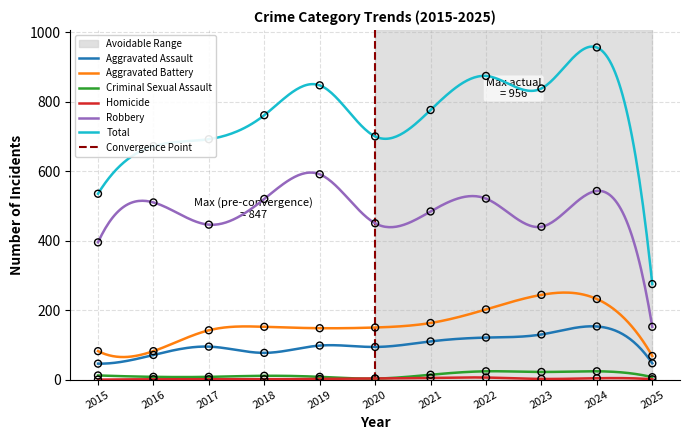

What is the total value across all series at 2025?

550